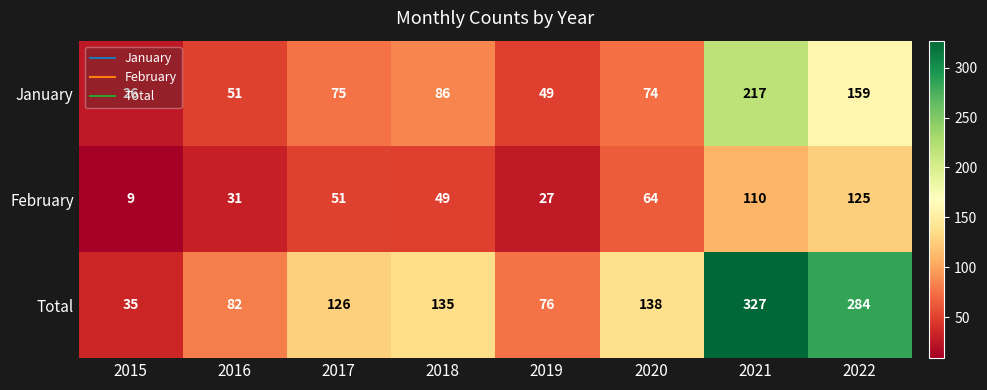

Where is Total nearest to the value 181?

2020